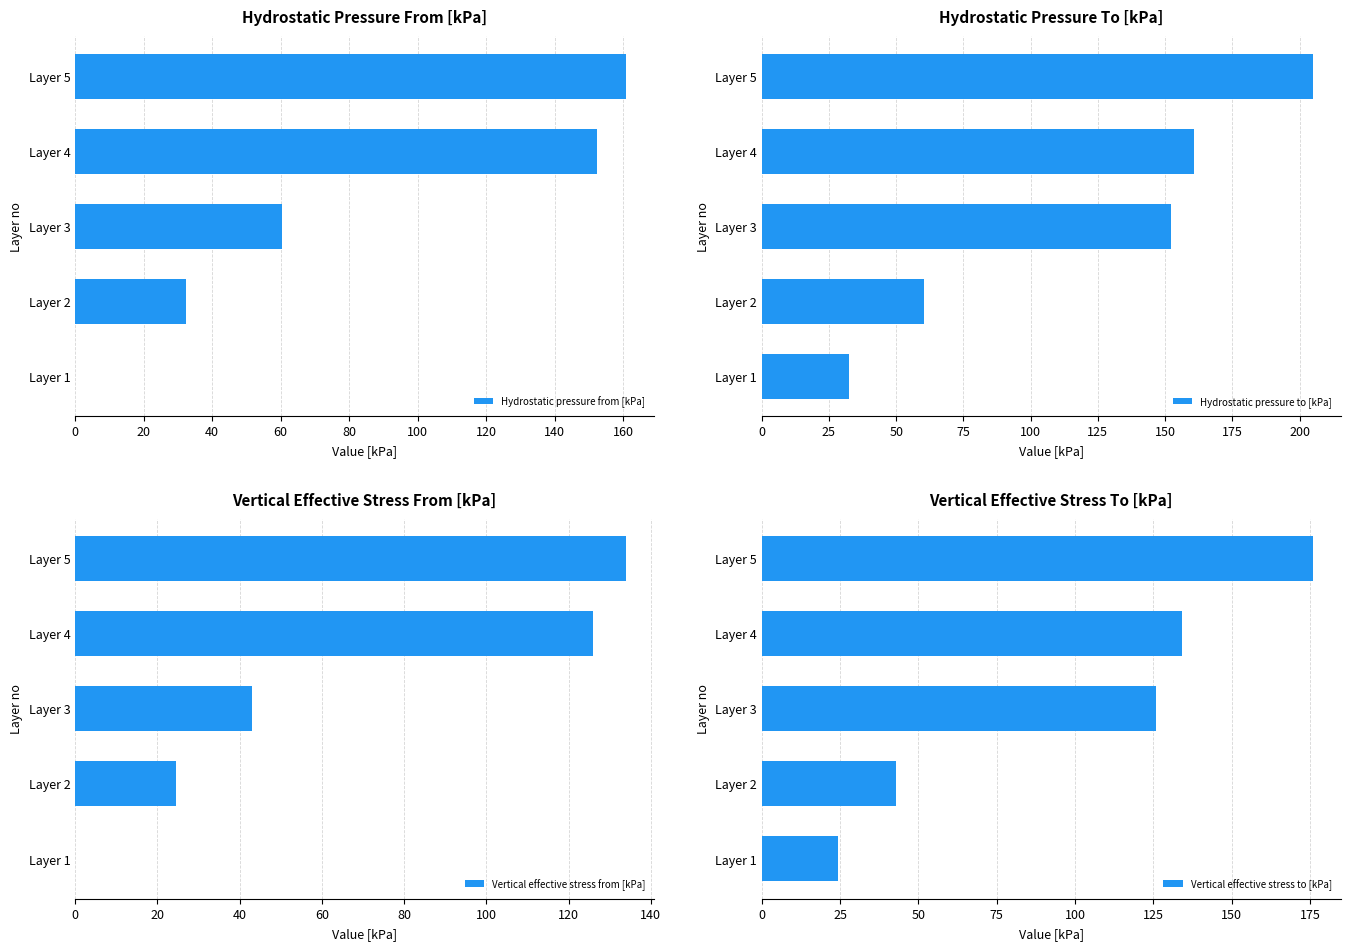

The Hydrostatic pressure from [kPa] series shows 75.8 at Layer 4. True or false?

False